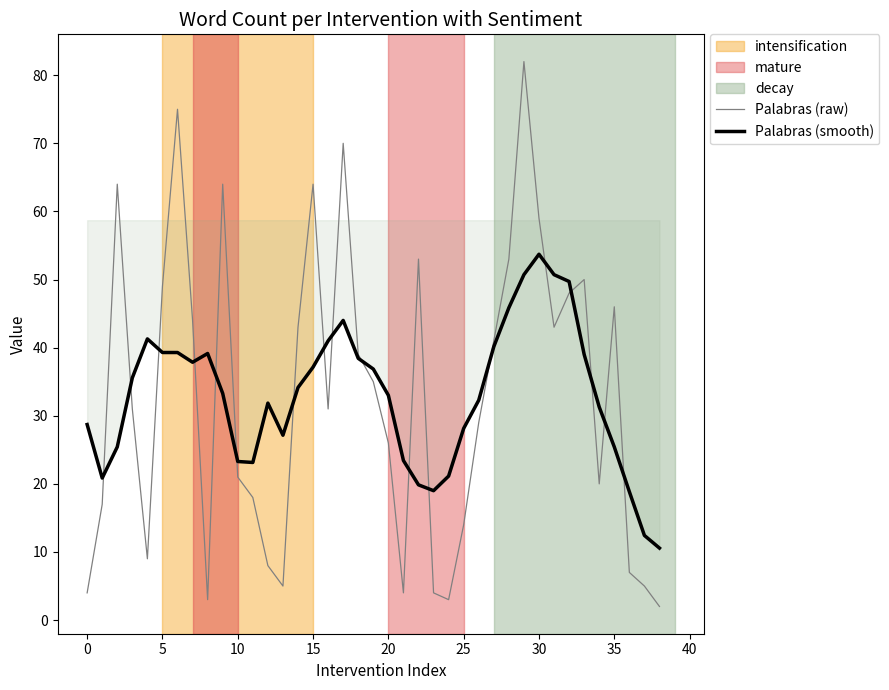

Does the chart have visible grid lines?

No